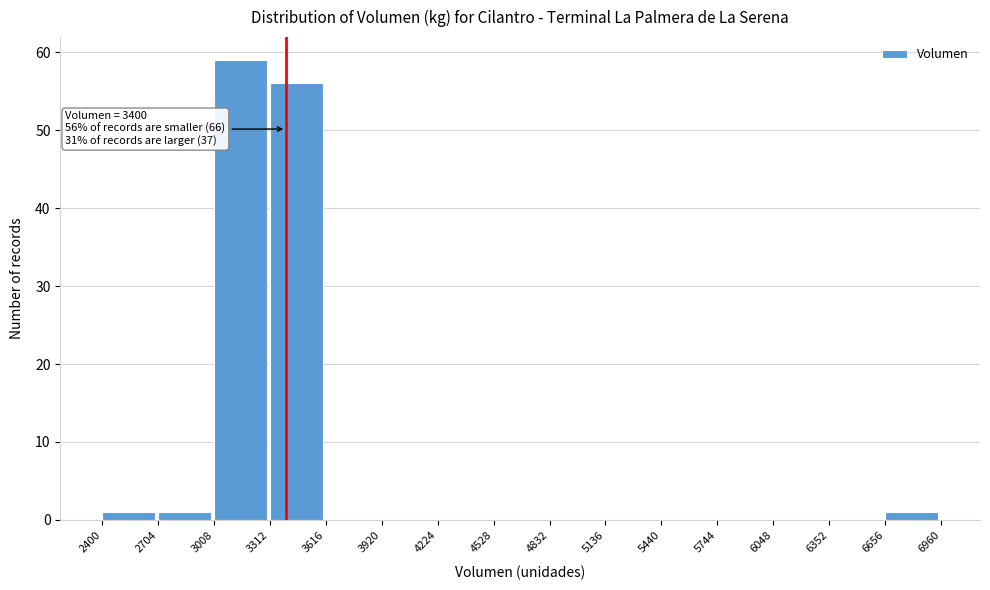

Over which range of the x-axis is the bar tallest?

3008 to 3312